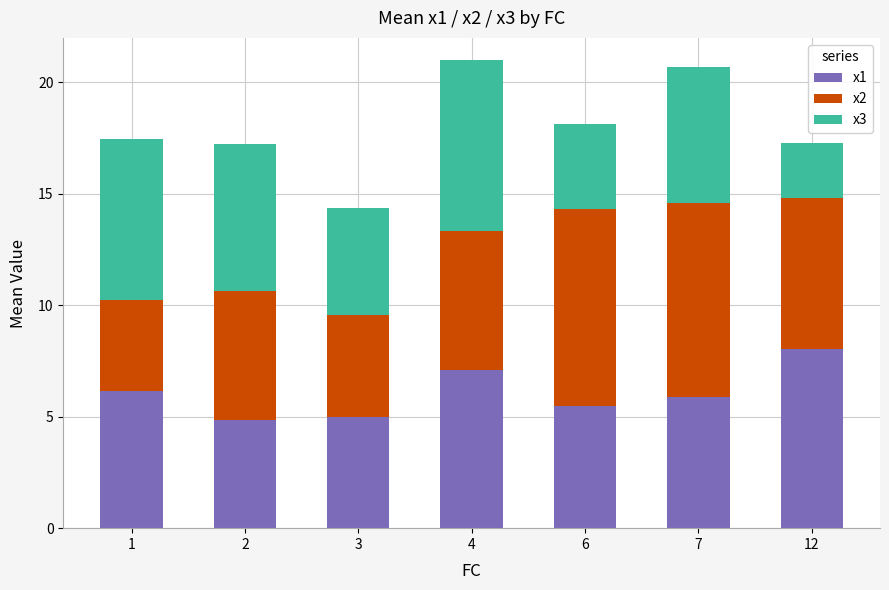

What is the total value across all series at 12?

17.3